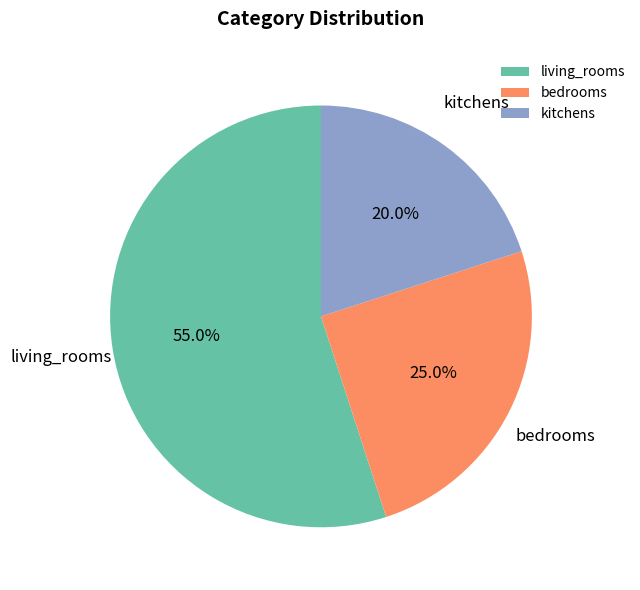

Approximately how many times larger is the value at living_rooms compared to bedrooms?

2.2